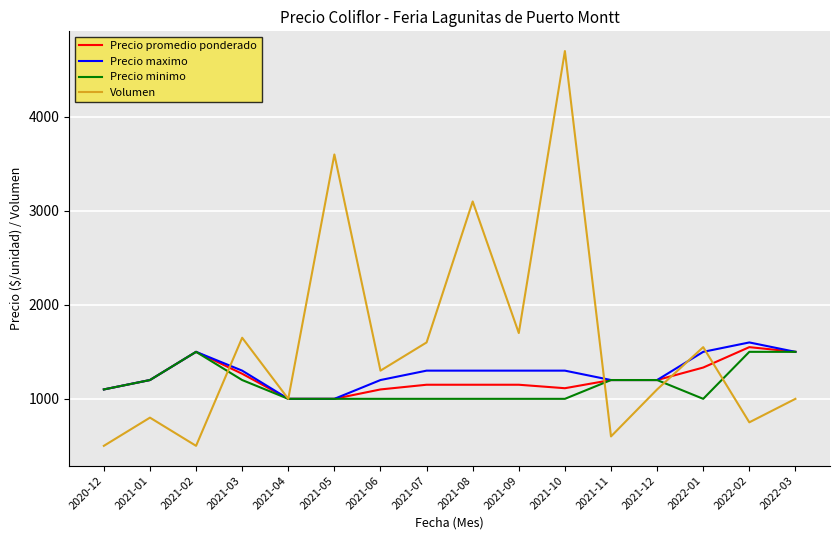

How many lines are shown in the chart?

4